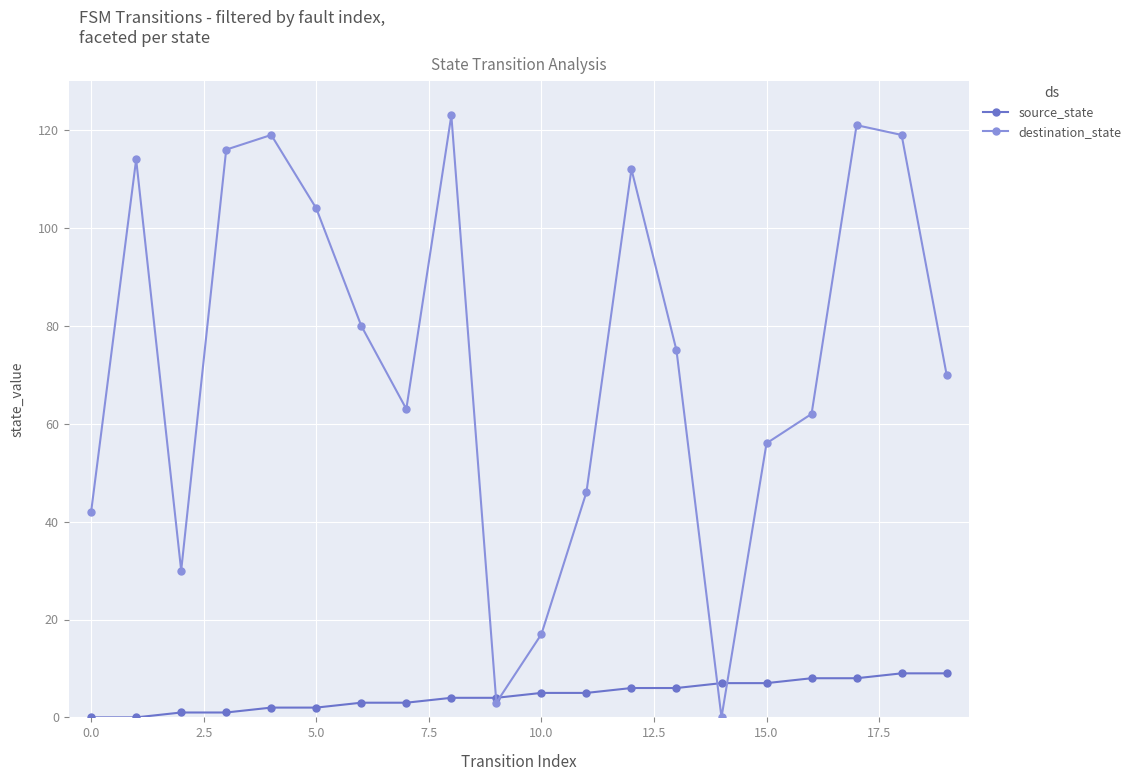

Count the number of categories in the chart.

20